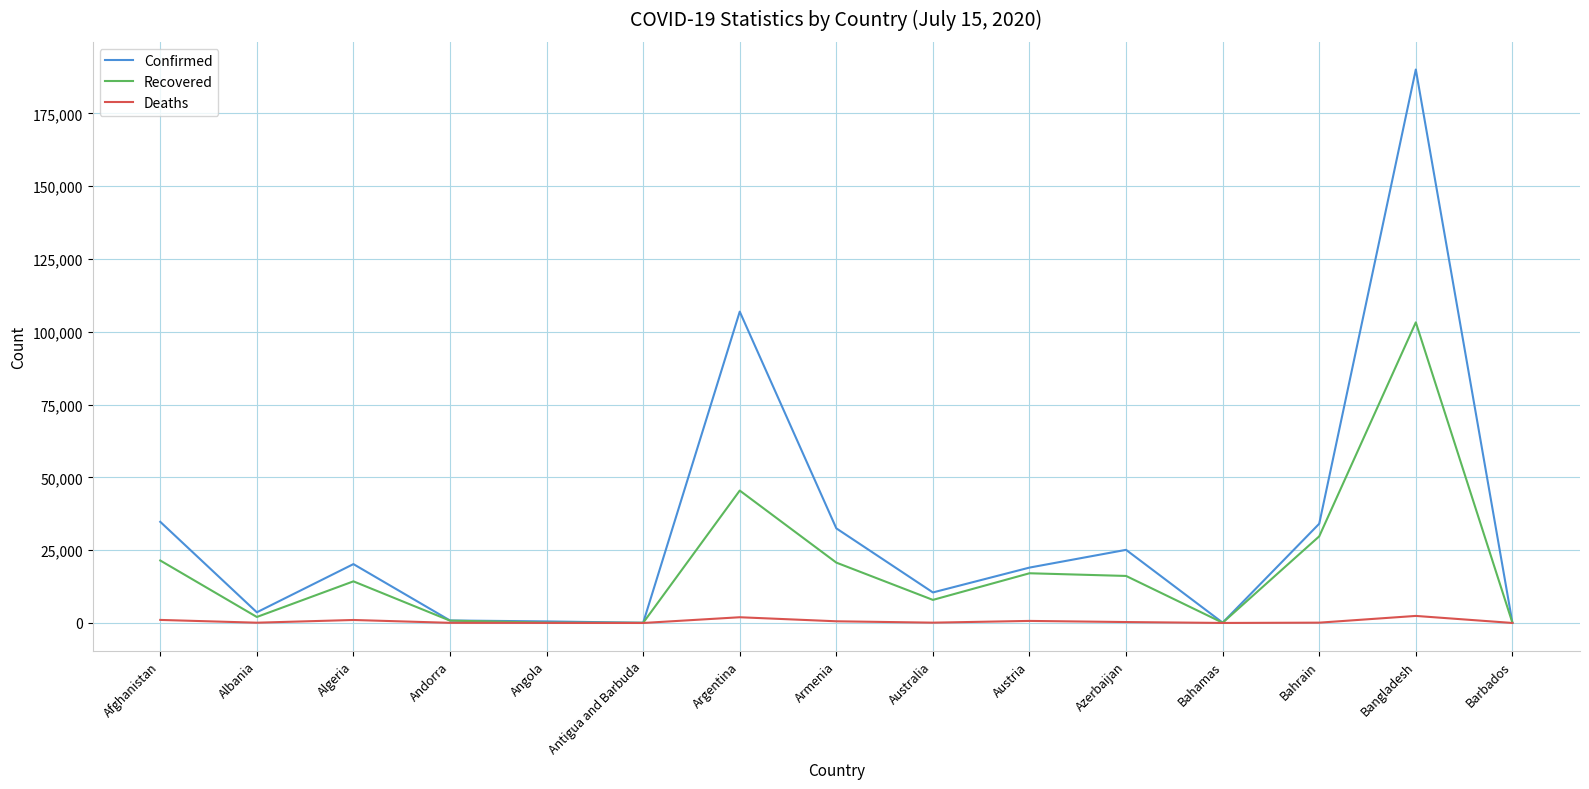

What is the difference between the Recovered values at Austria and Angola?

16955